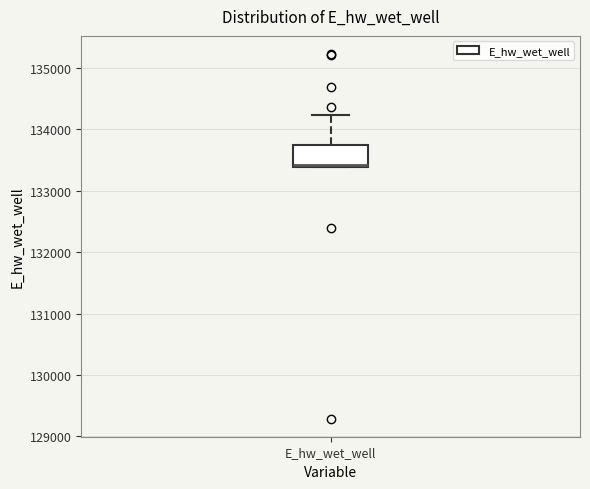

Where is the lower edge of the box for E_hw_wet_well on the y-axis? The values are not printed on the chart, so give them approximately, as read against the axis.

133400